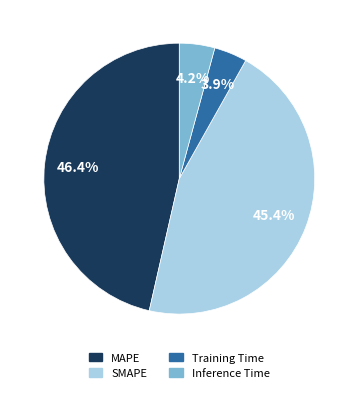

To the nearest percent, what percentage of the pie is MAPE?

46%